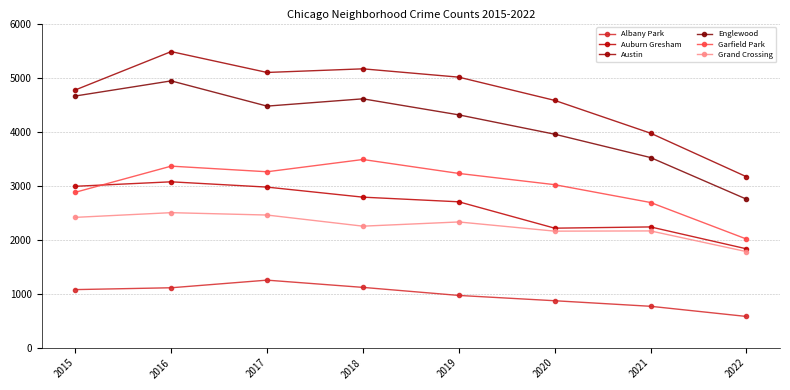

Which series has the largest total across all categories?

Austin